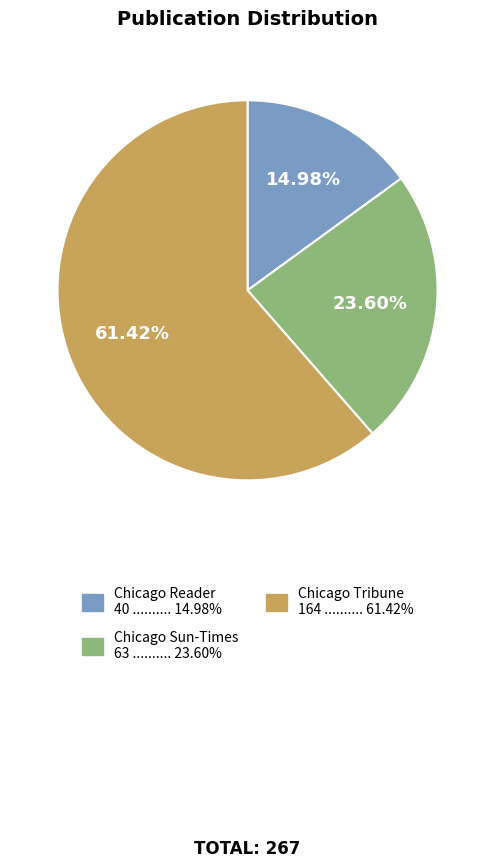

Does any single category account for the majority?

Yes